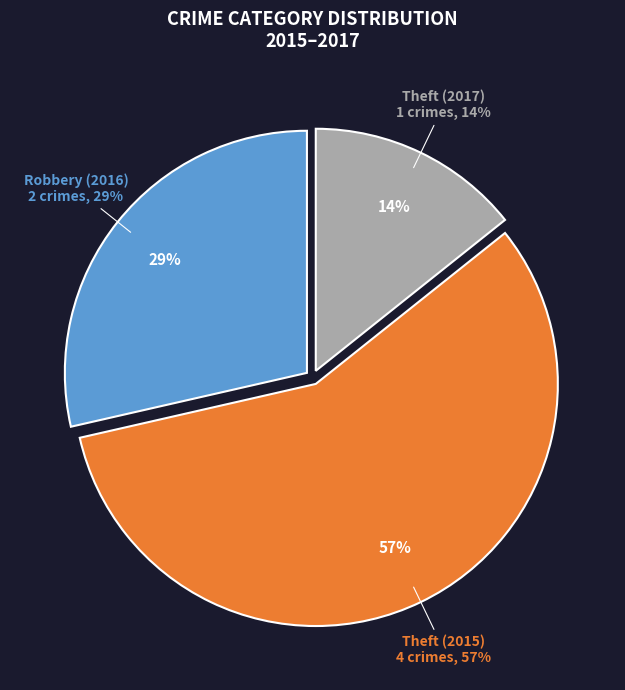

To the nearest percent, what is the combined percentage of Theft (2017) and Theft (2015)?

71%